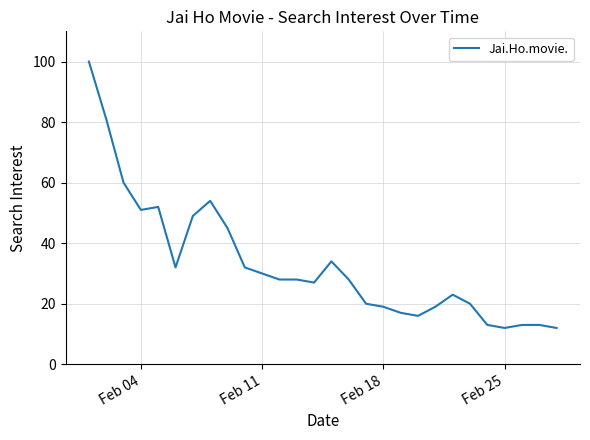

What is the minimum value shown in the chart?

12